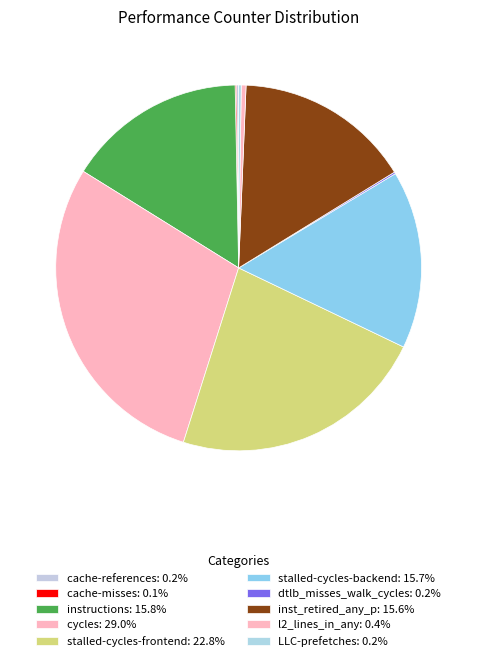

To the nearest percent, what percentage of the pie is inst_retired_any_p?

16%